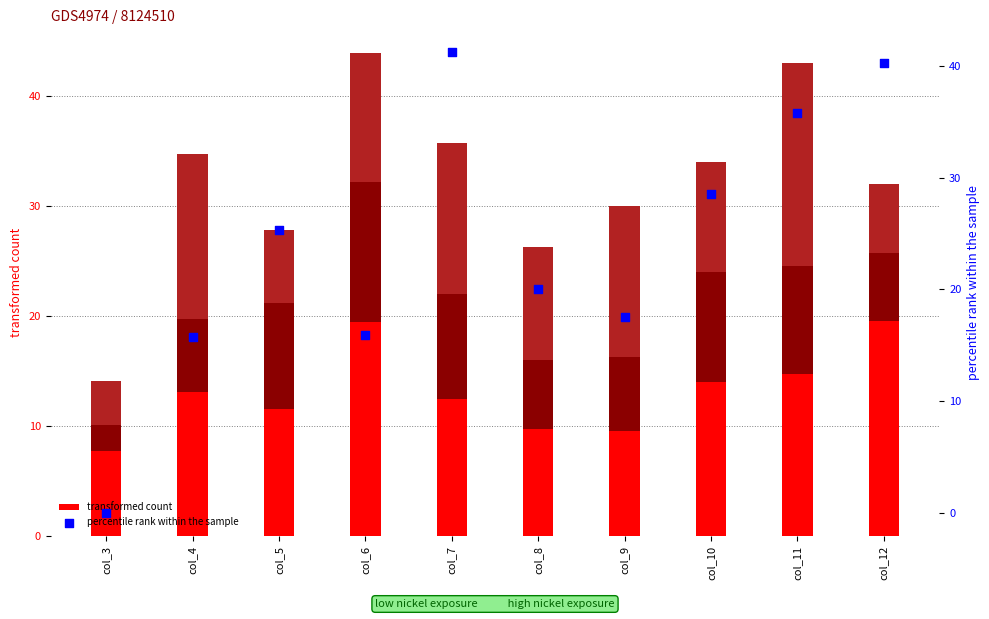

Which series contains the highest Y value?

percentile rank within the sample